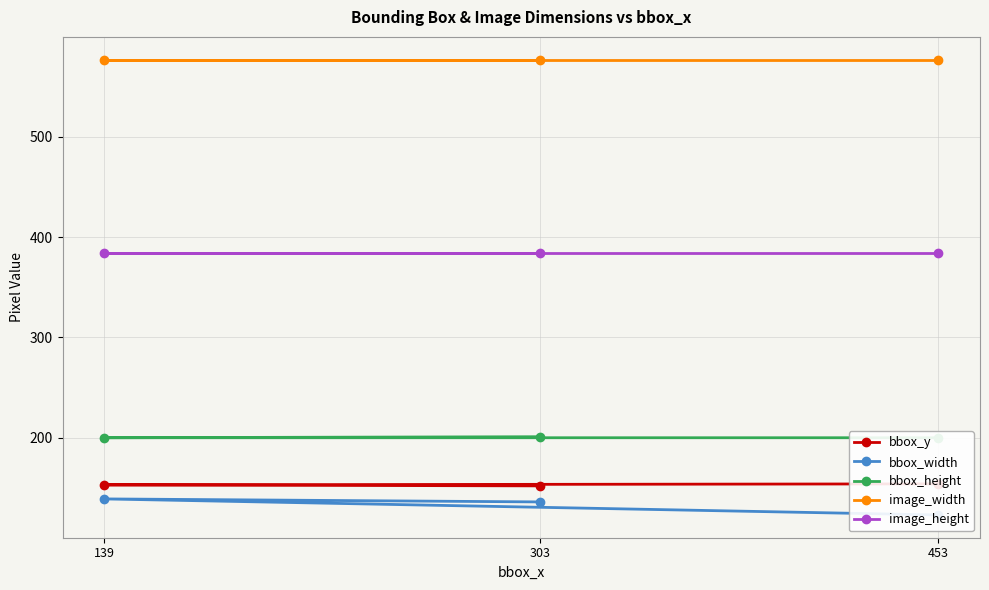

How many lines are shown in the chart?

5